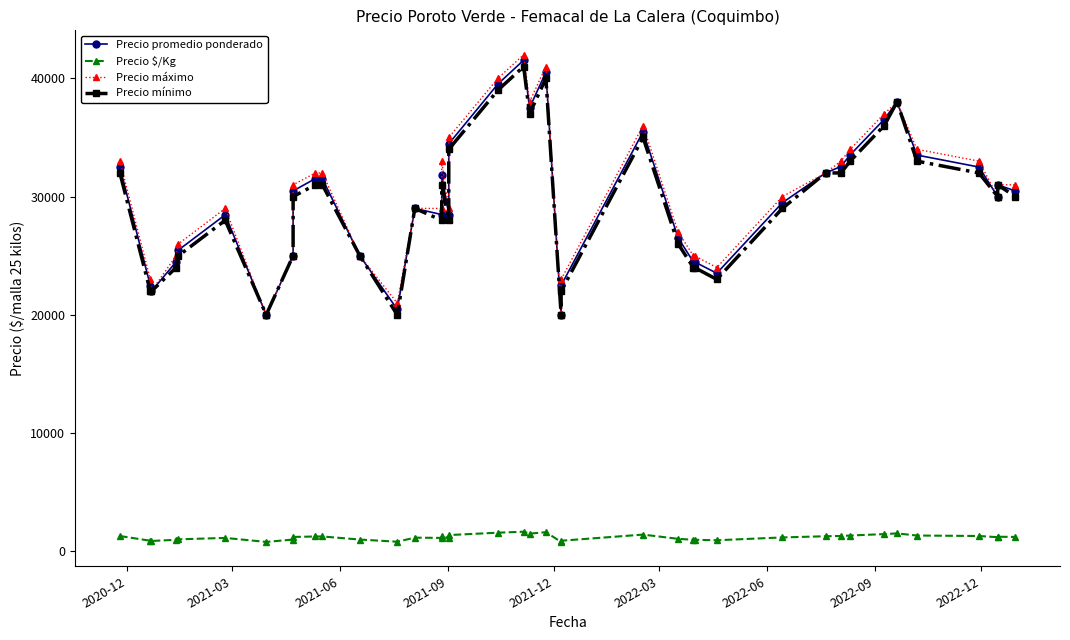

In Precio promedio ponderado, how many points are higher than both neighbors (excluding endpoints)?

8